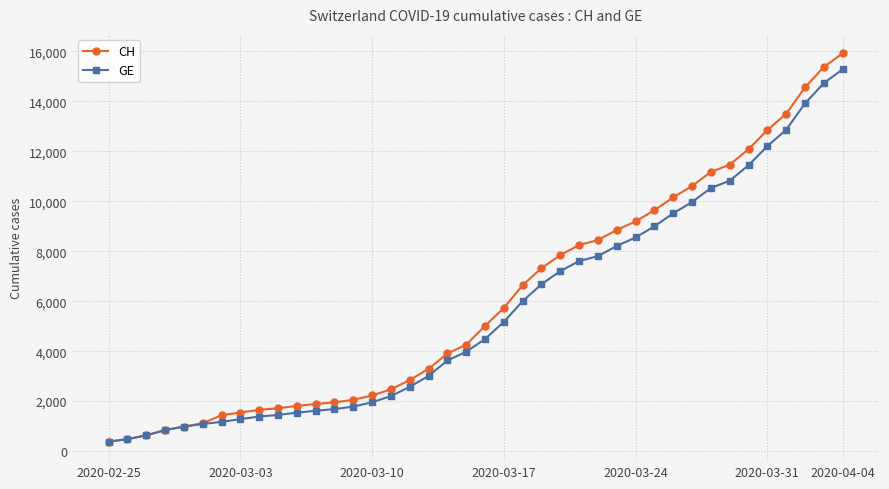

What is the maximum value shown in the chart?

15926